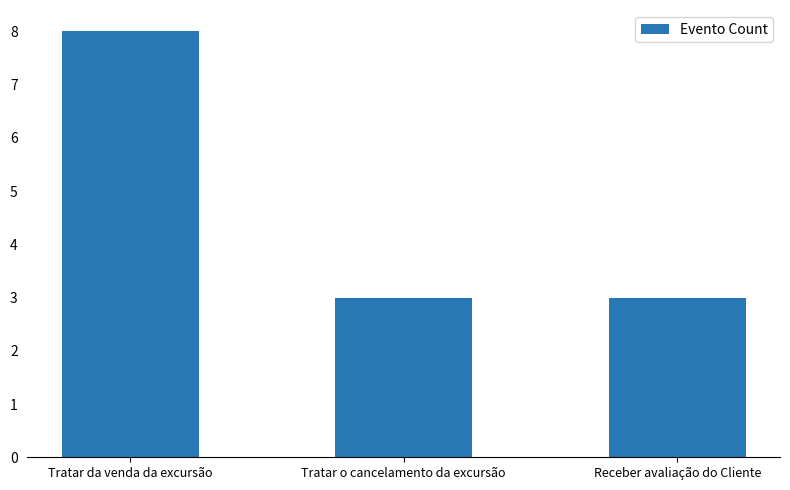

What is the change in value from Tratar da venda da excursão to Receber avaliação do Cliente?

-5